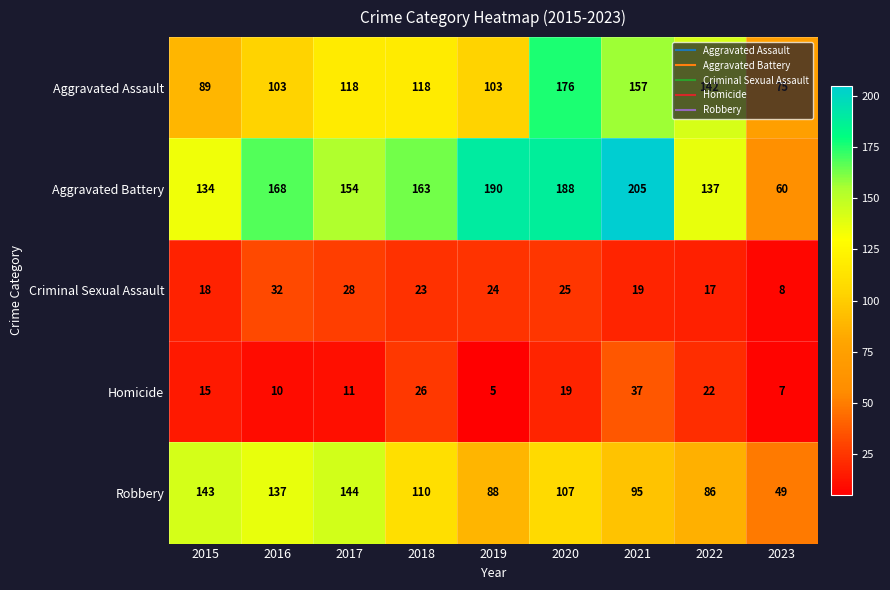

List the series in order of their peak value, lowest first.

Criminal Sexual Assault, Homicide, Robbery, Aggravated Assault, Aggravated Battery